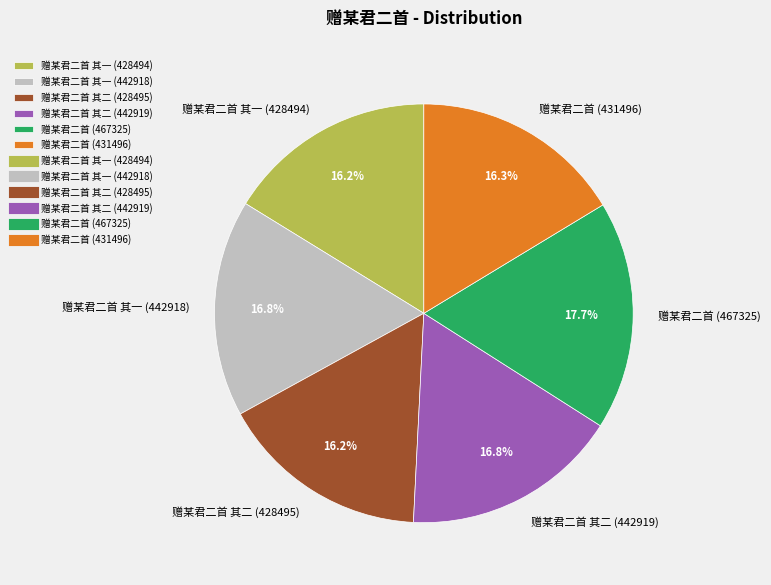

Approximately how many times larger is the value at 赠某君二首 (467325) compared to 赠某君二首 其二 (442919)?

1.1